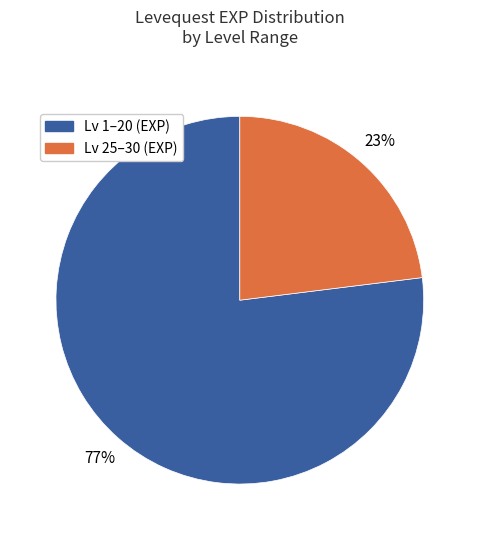

How many slices are in this pie chart?

2